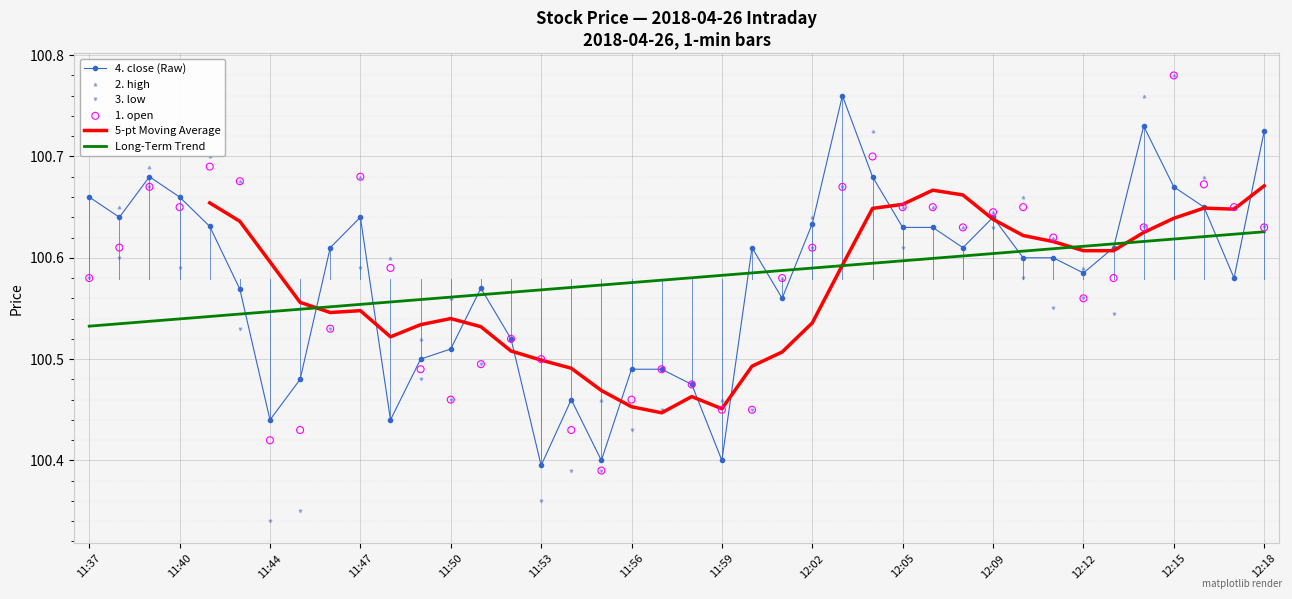

At how many categories does at least one series exceed 100?

40